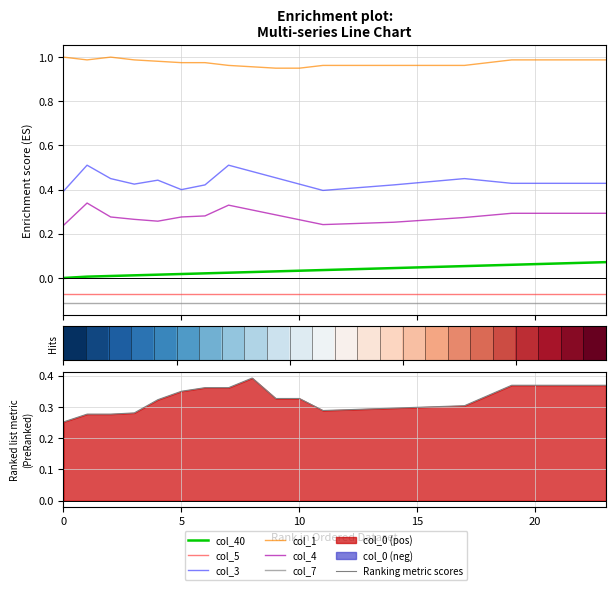

What is the lowest value of the col_1 series?

1.0